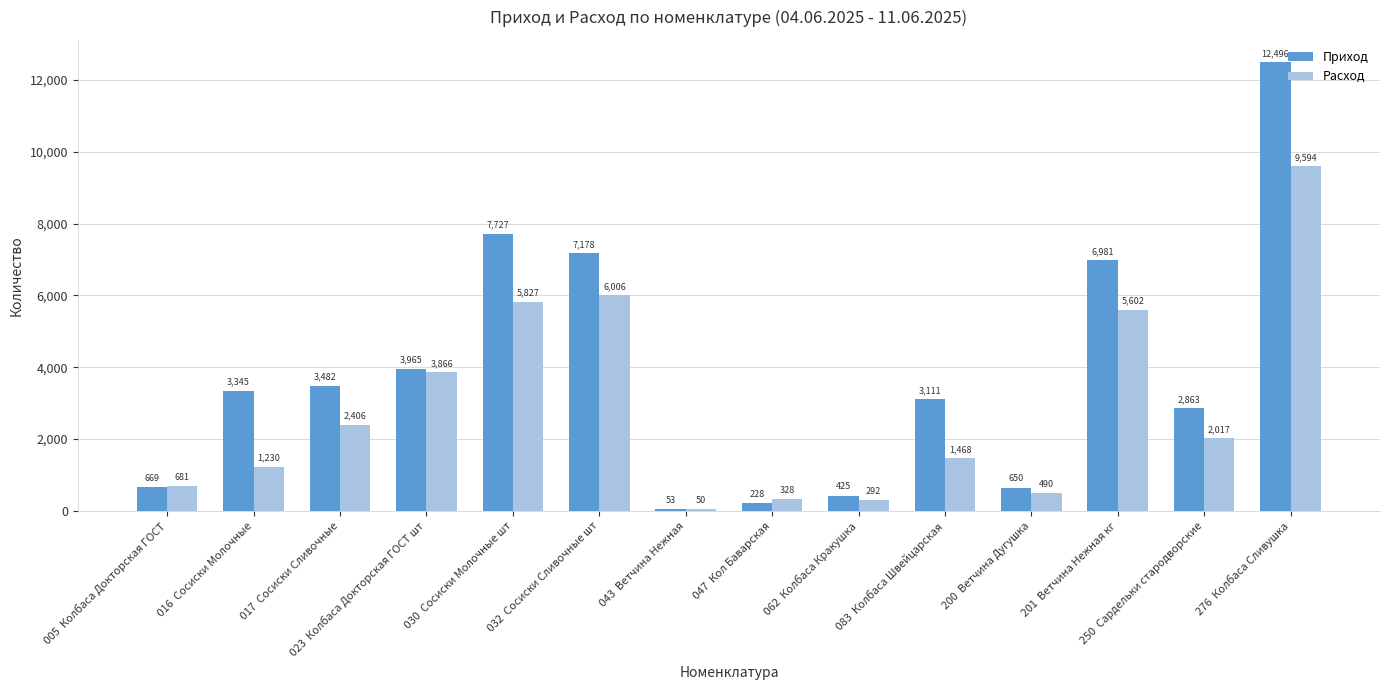

What is the label of the 1st bar from the right?

 276  Колбаса Сливушка